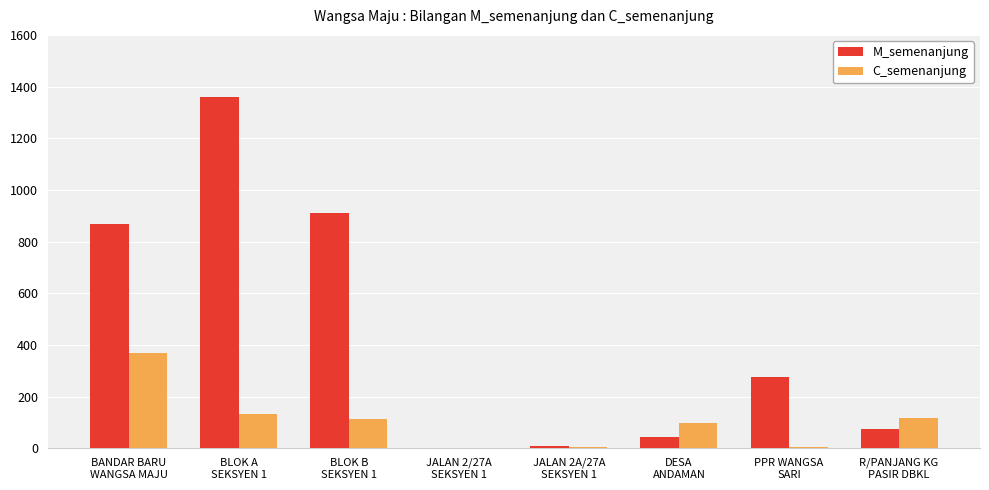

What is the sum of all C_semenanjung values?

838